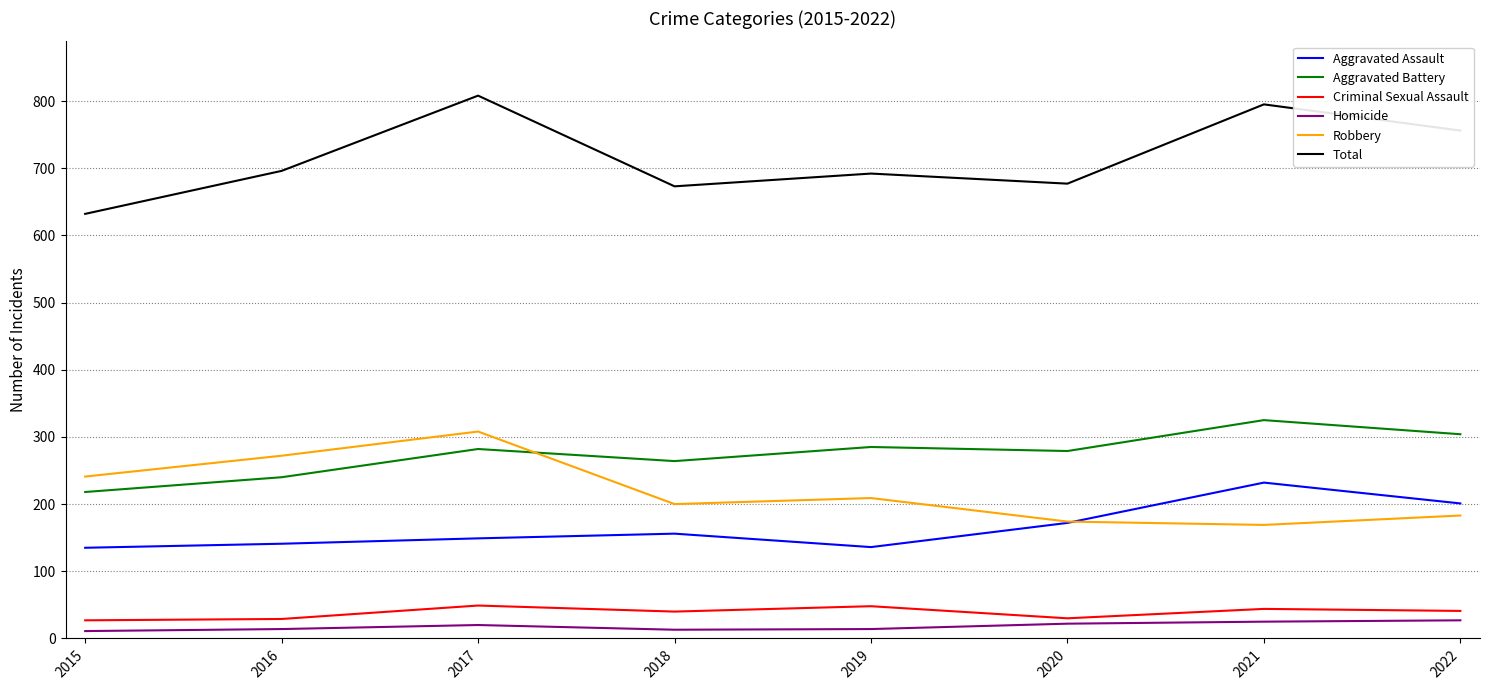

How many interior local valleys does the Total series have?

2